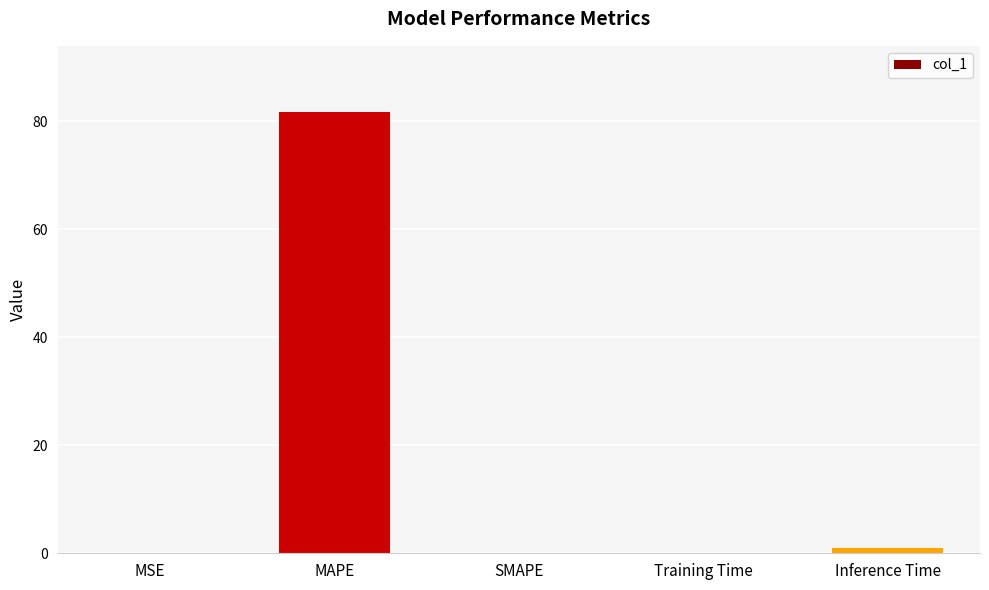

The chart shows a value of 0.0 at SMAPE. True or false?

True